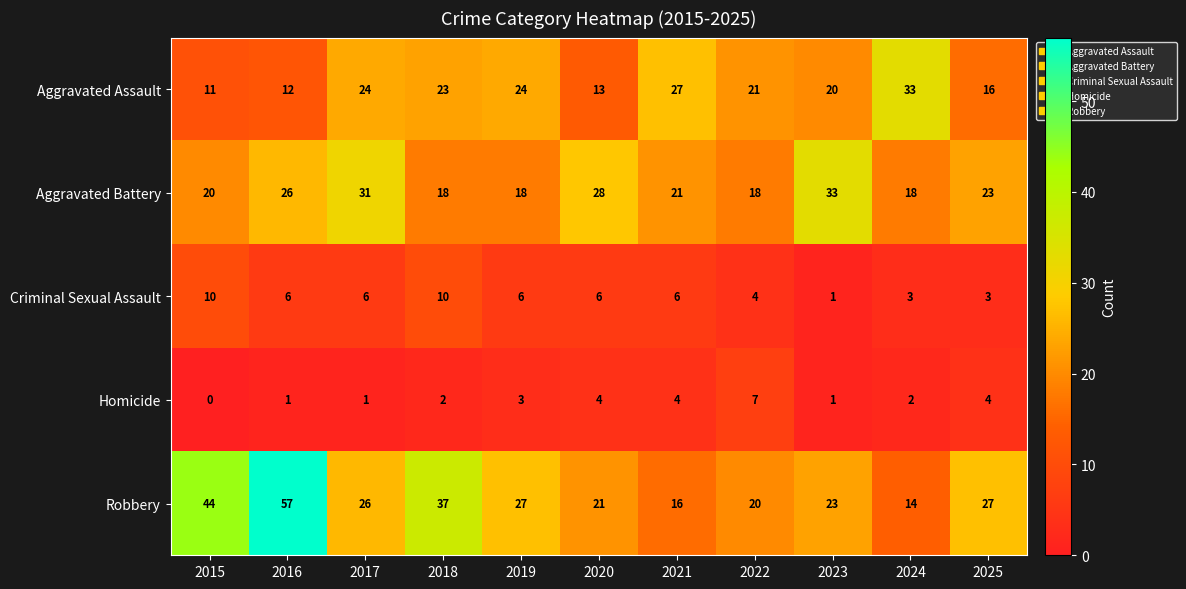

Between 2018 and 2022, which series saw the biggest shift?

Robbery